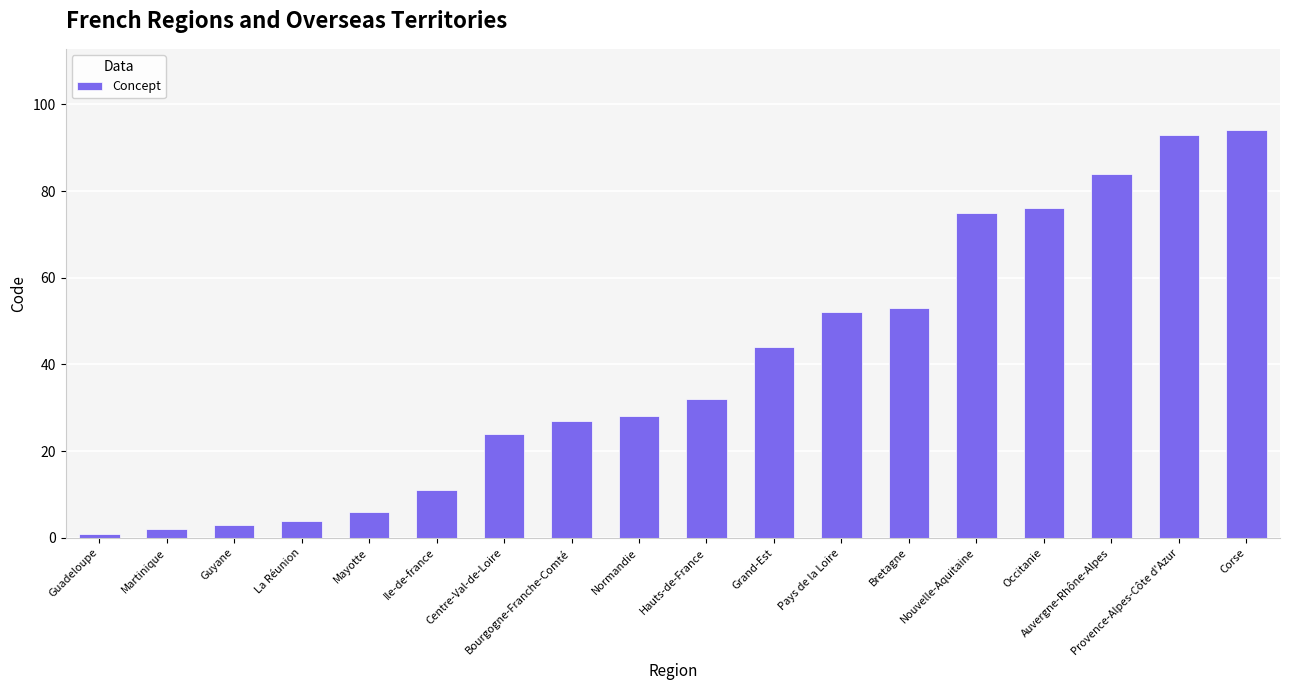

What is the change in value from La Réunion to Grand-Est?

+40